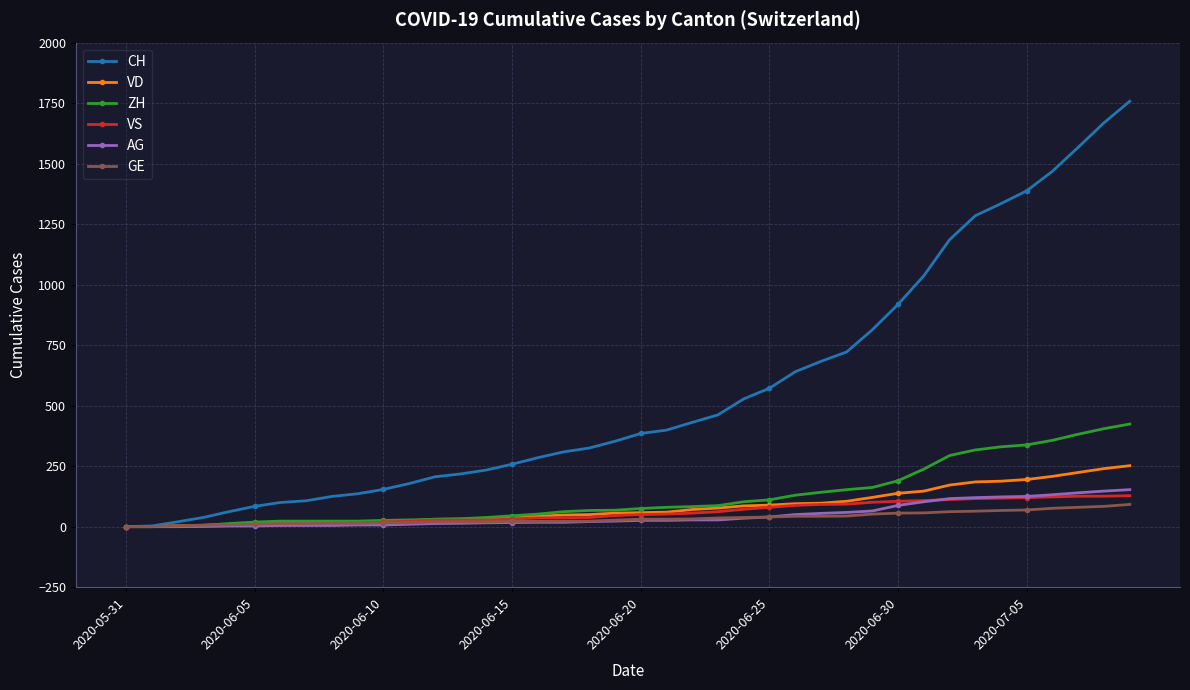

At how many categories does at least one series exceed 1446?

4